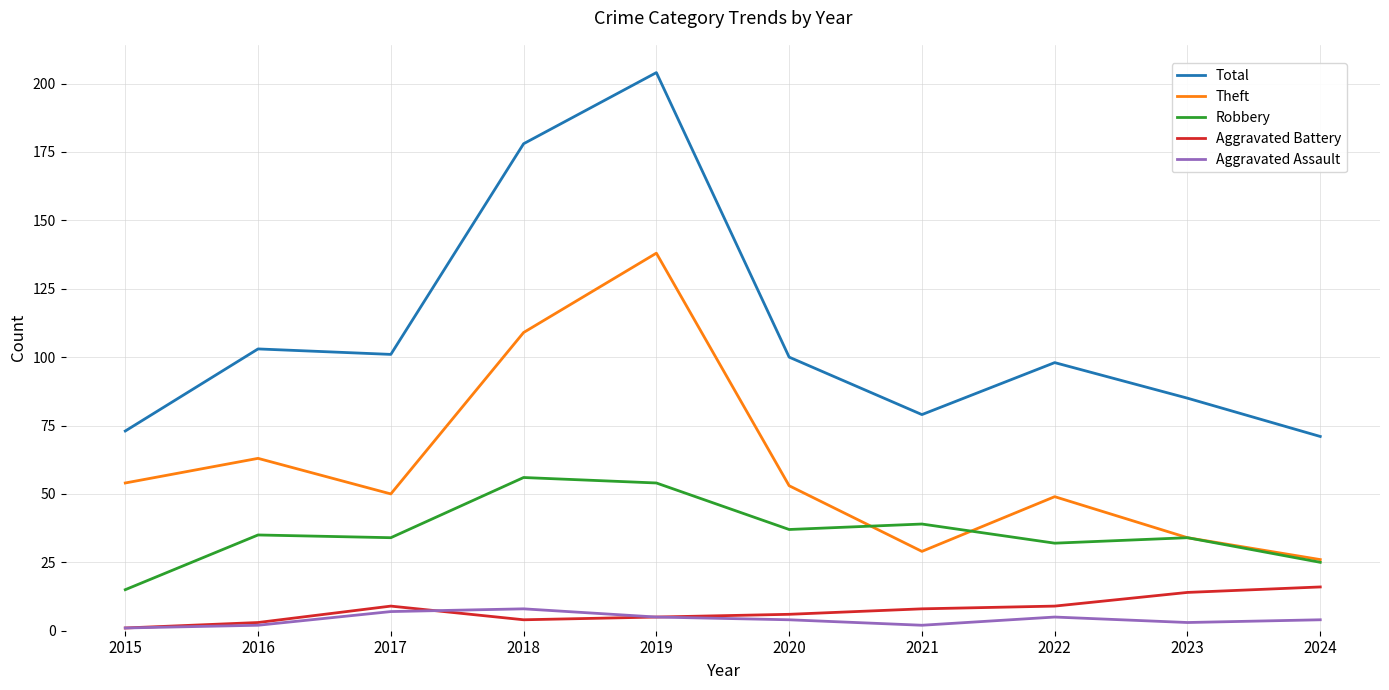

What is the total value across all series at 2019?

406